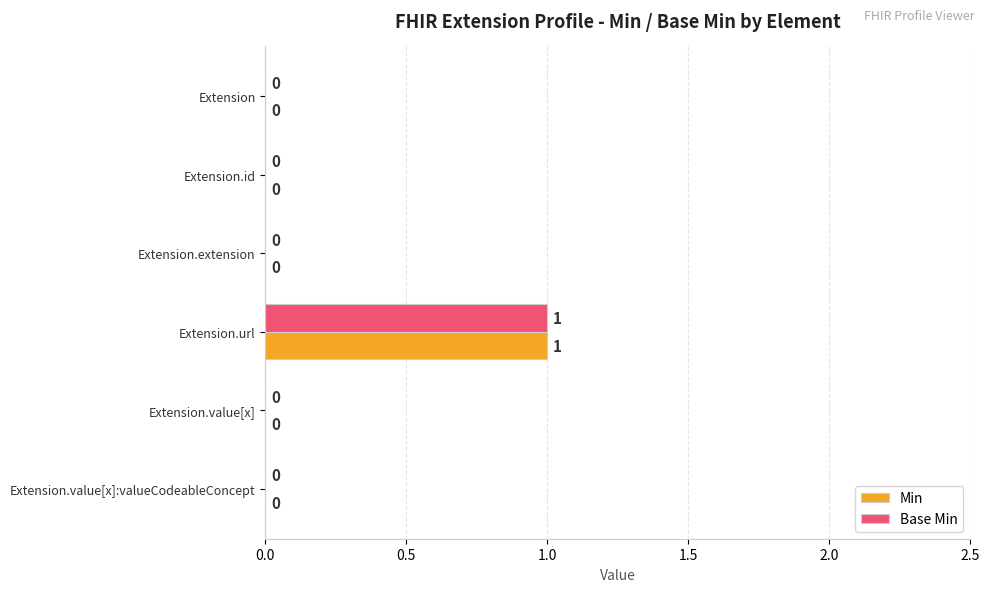

What are all the series names shown in the legend?

Min, Base Min